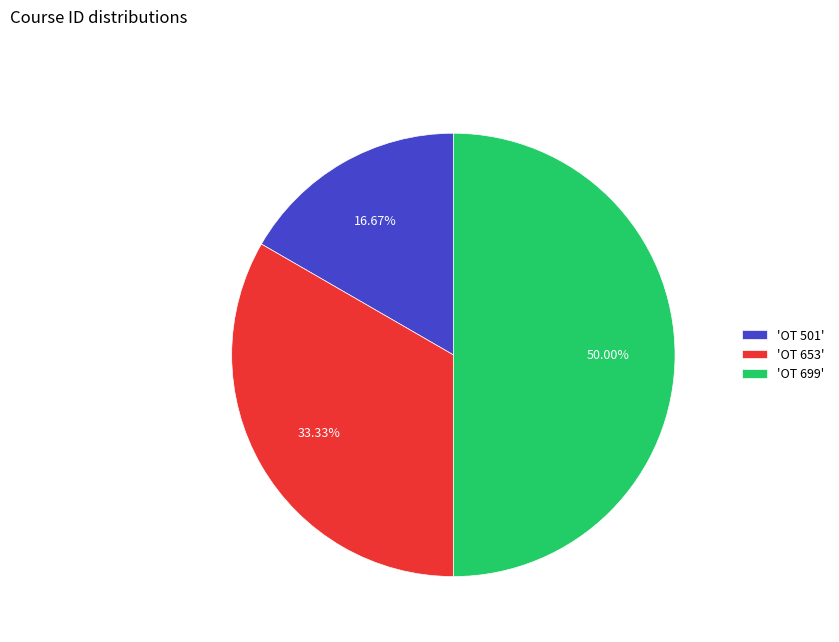

Rank the categories by value from highest to lowest.

'OT 699', 'OT 653', 'OT 501'